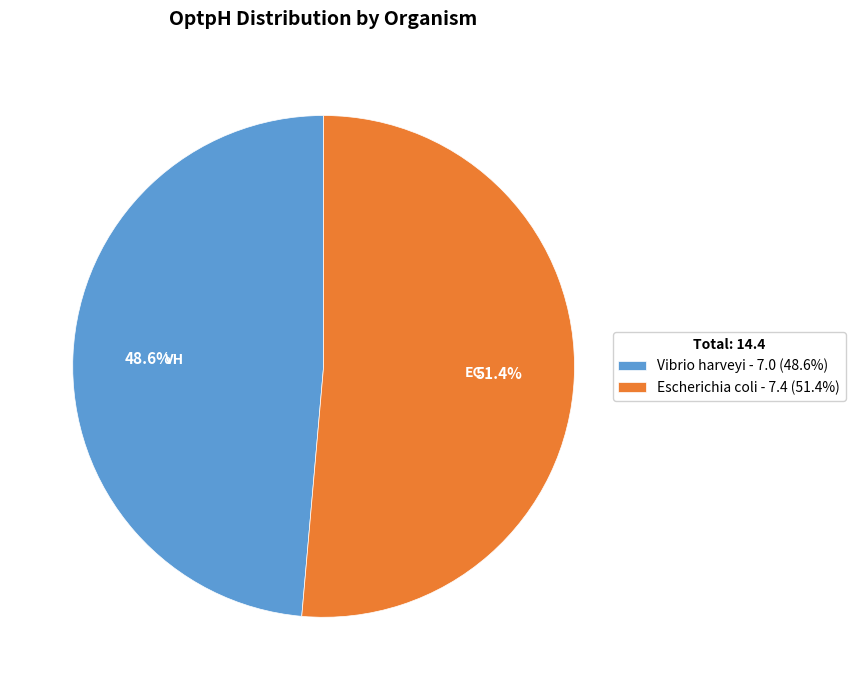

Approximately how many times larger is the value at Escherichia coli compared to Vibrio harveyi?

1.1